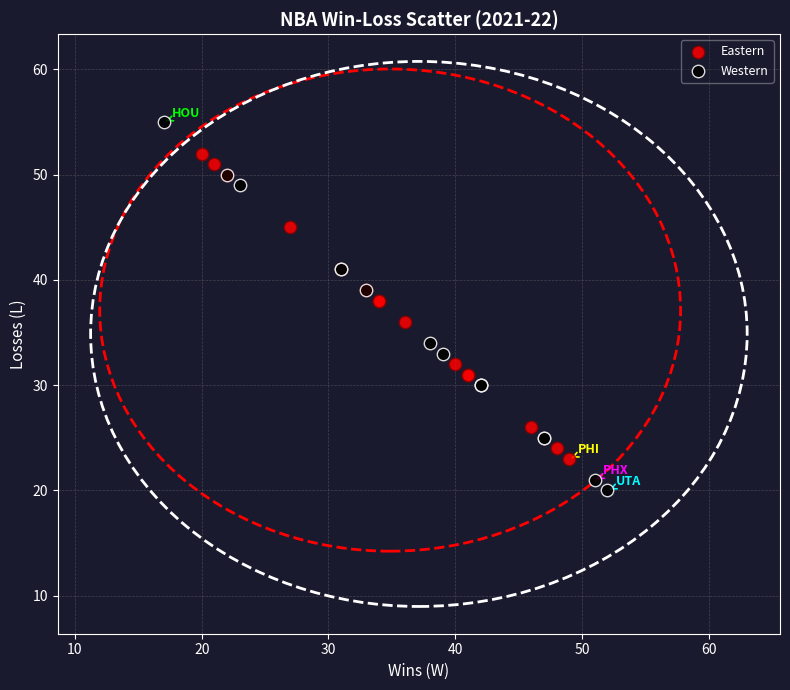

Which series reaches the minimum Y coordinate?

Western